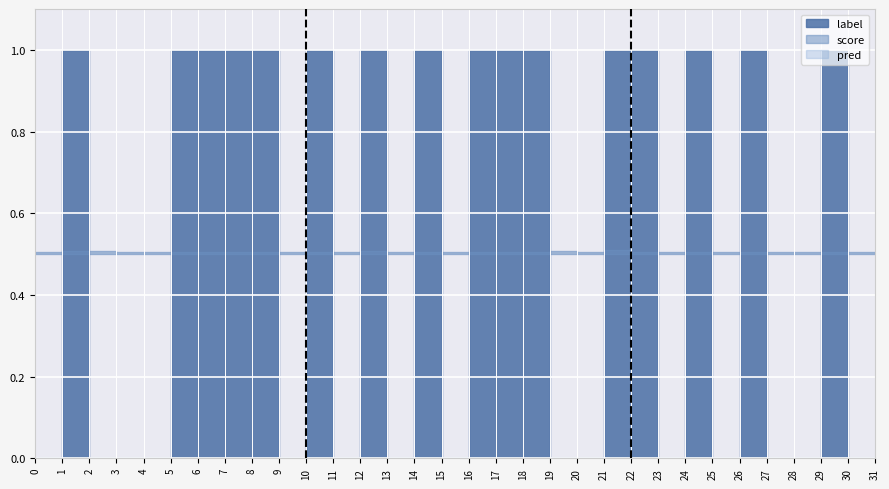

Is it true that score equals 0.7 at 0?

False